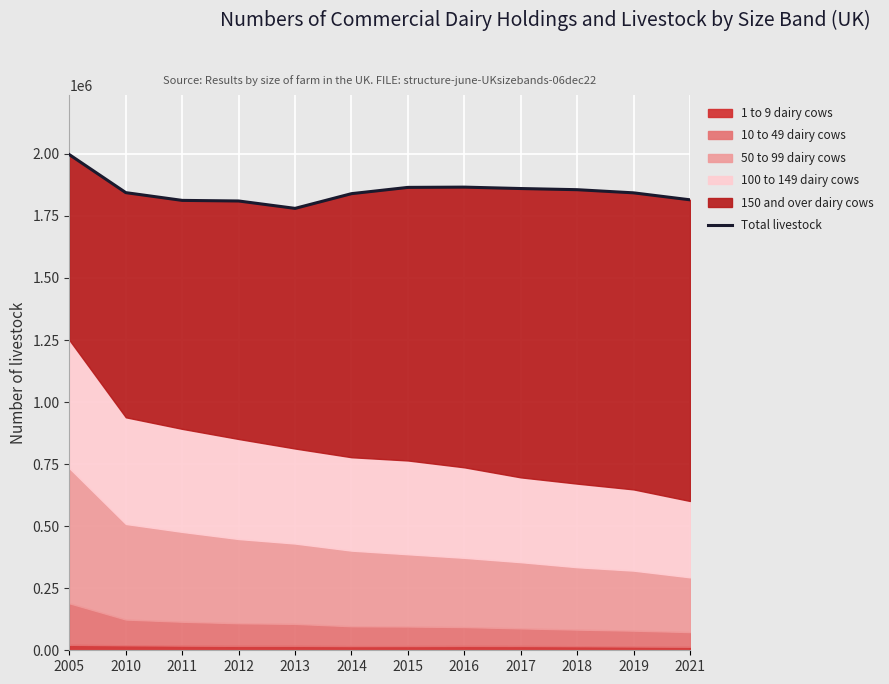

The value at 2012 is 856746.5. True or false?

False